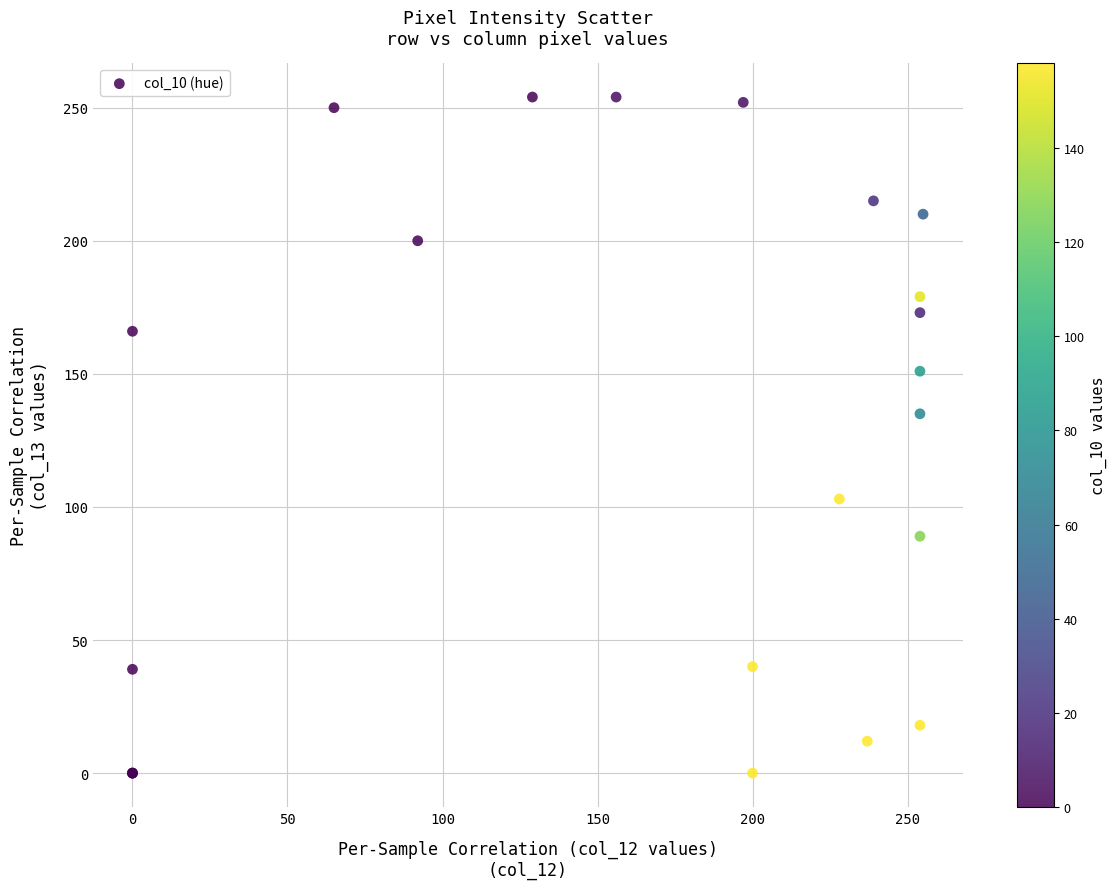

What Y value in the scatter plot is closest to 127?

135